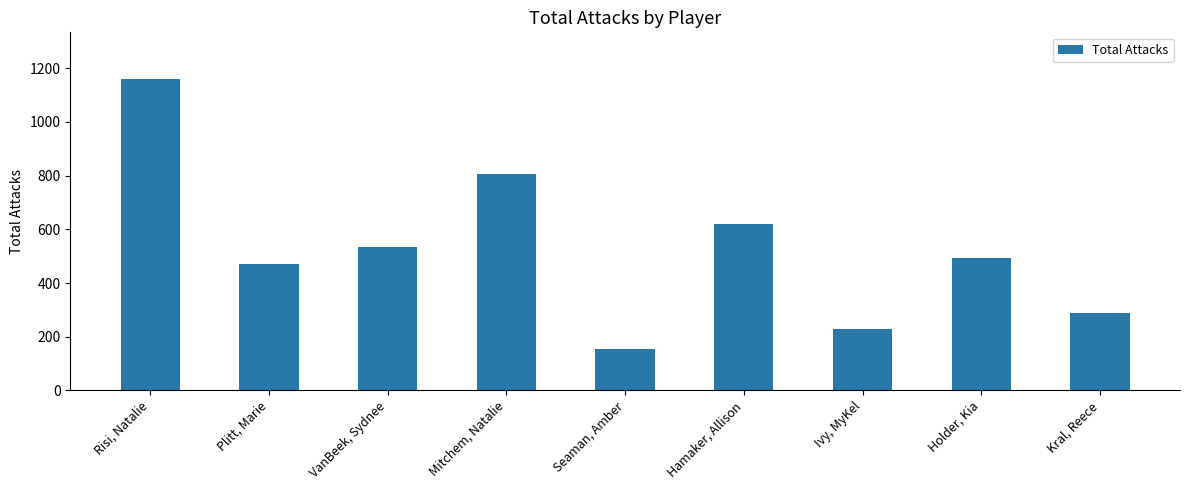

Where does the data first go above 493?

Risi, Natalie